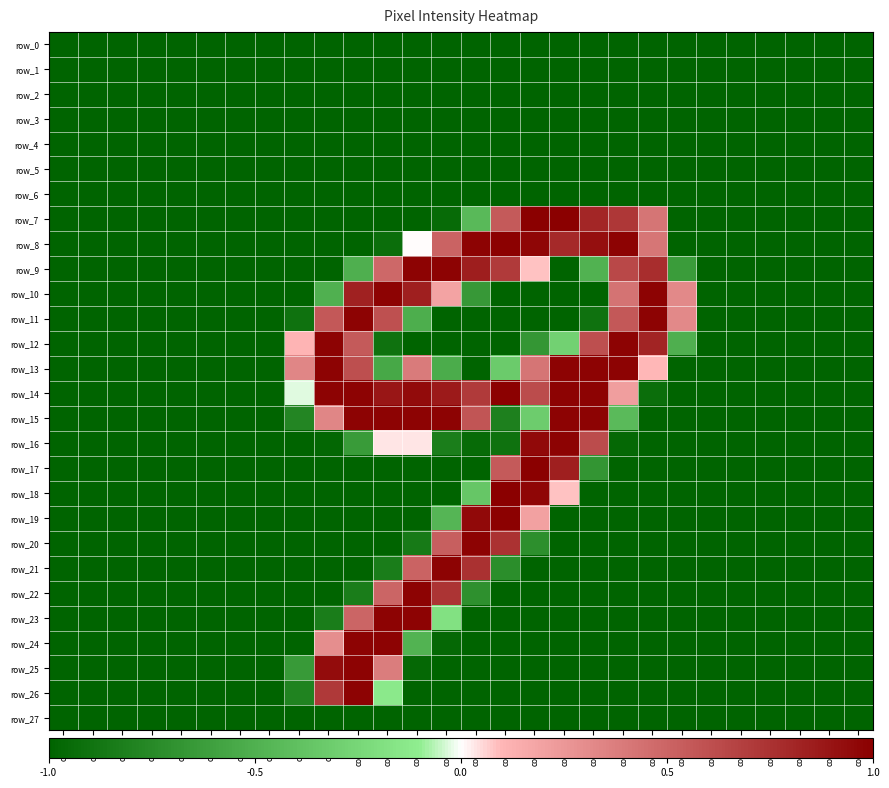

What is the difference between the maximum and minimum values in the row_14 series?

2.0